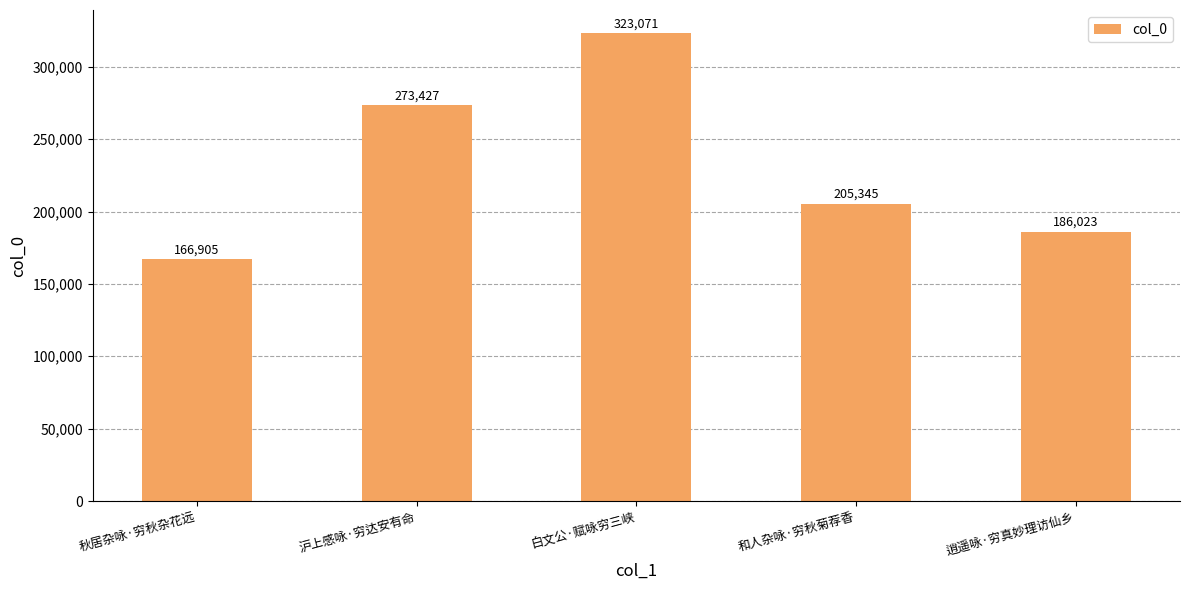

Does the chart contain any negative values?

No